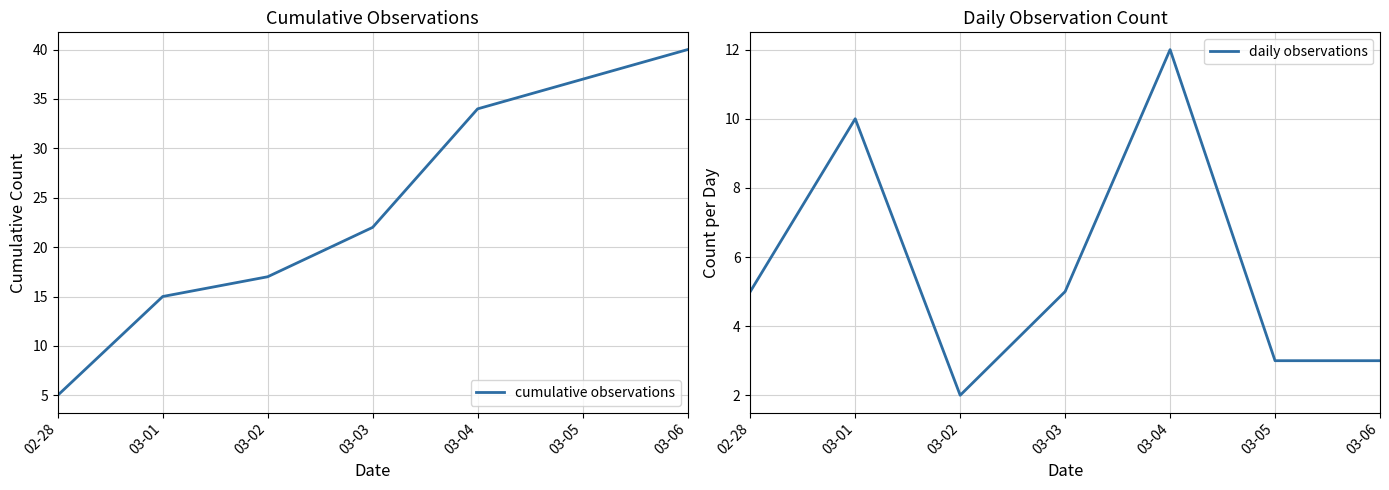

What are all the series names shown in the legend?

cumulative observations, daily observations